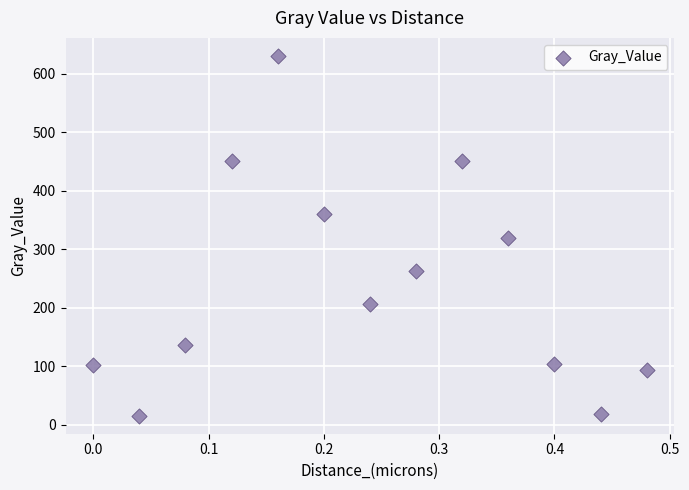

What is the range of X values (max minus min)?

0.5